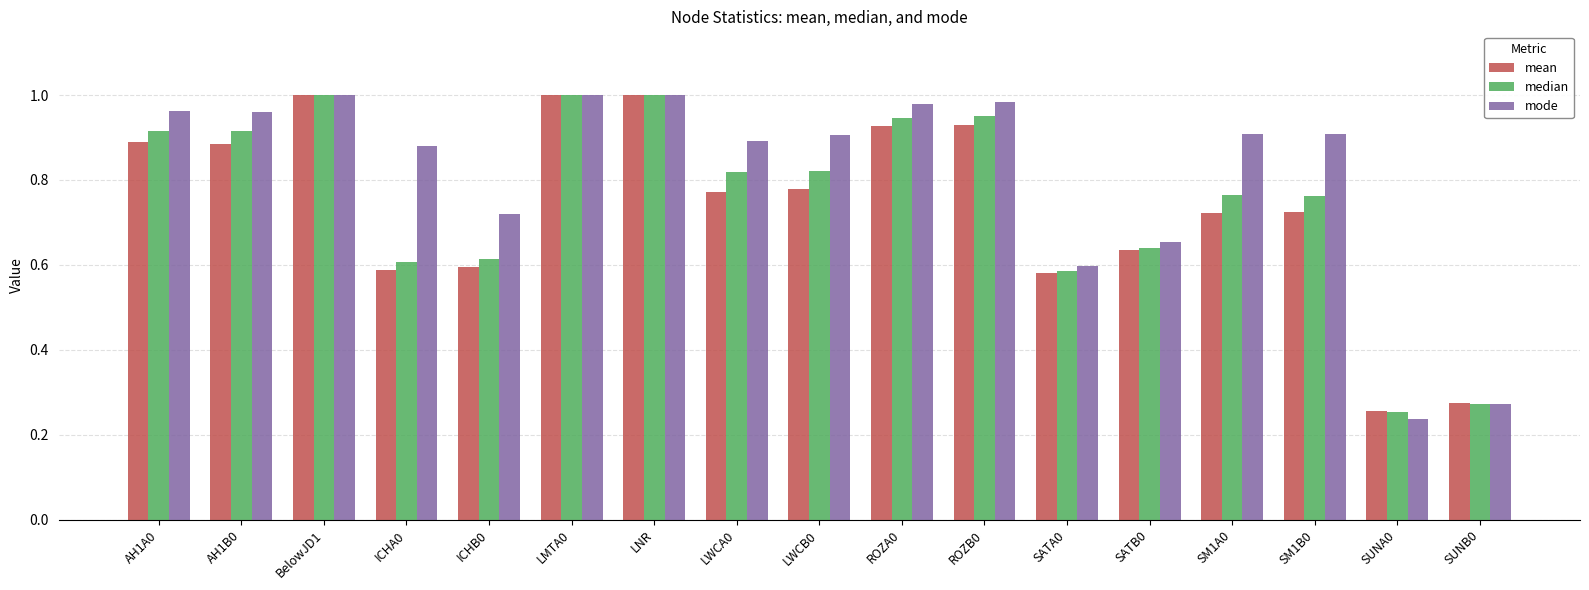

Which label corresponds to the smallest value in the chart?

SUNA0